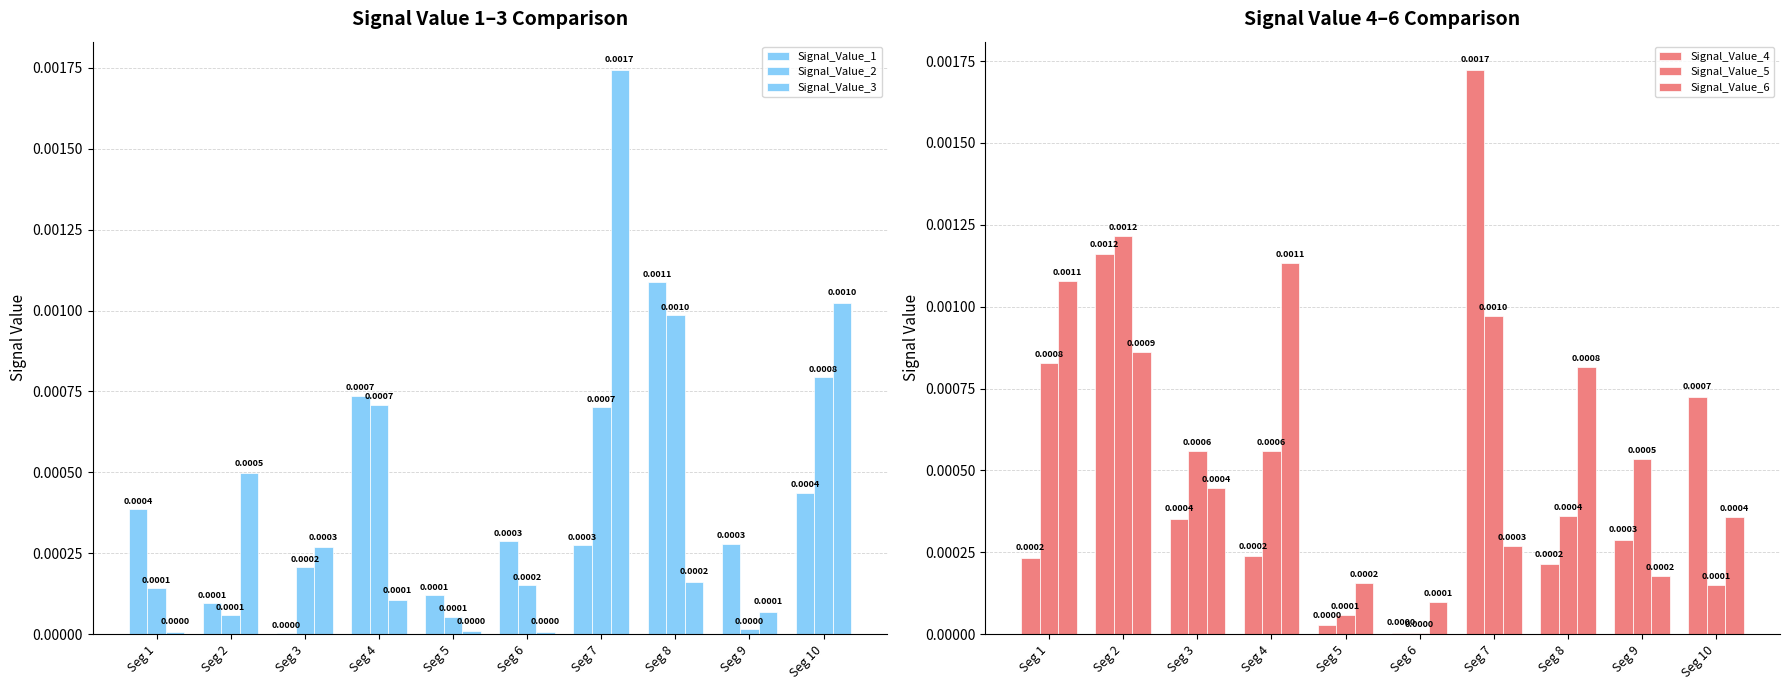

How many series are shown in this chart?

6